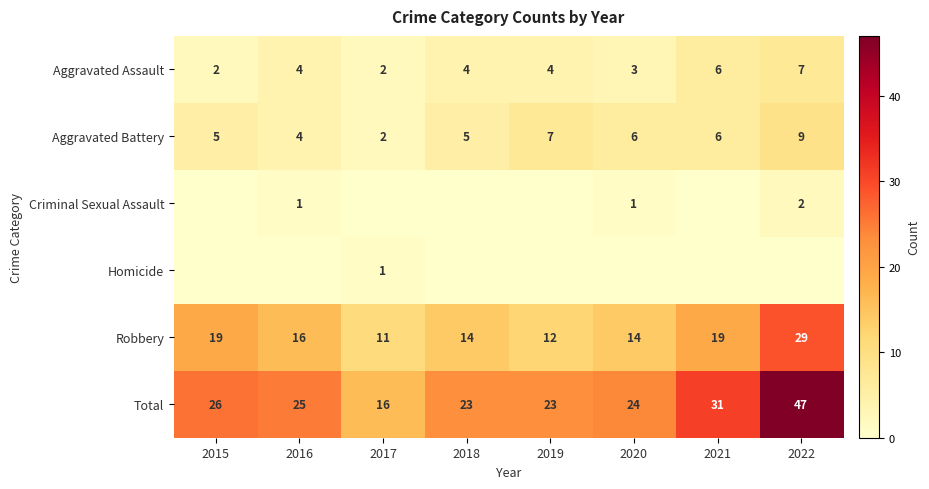

Which series has the largest total across all categories?

Total